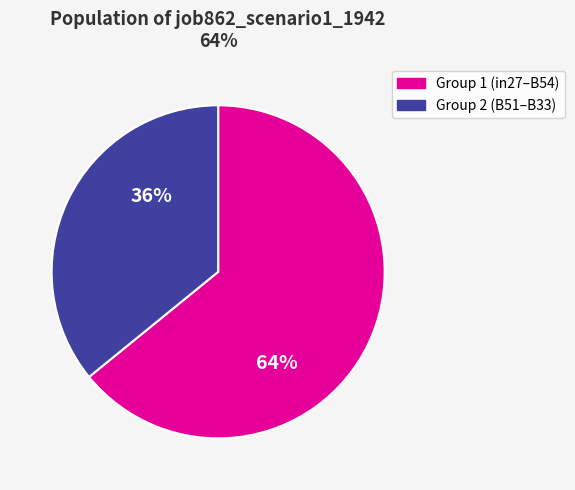

To the nearest percent, what is the average slice percentage?

50%